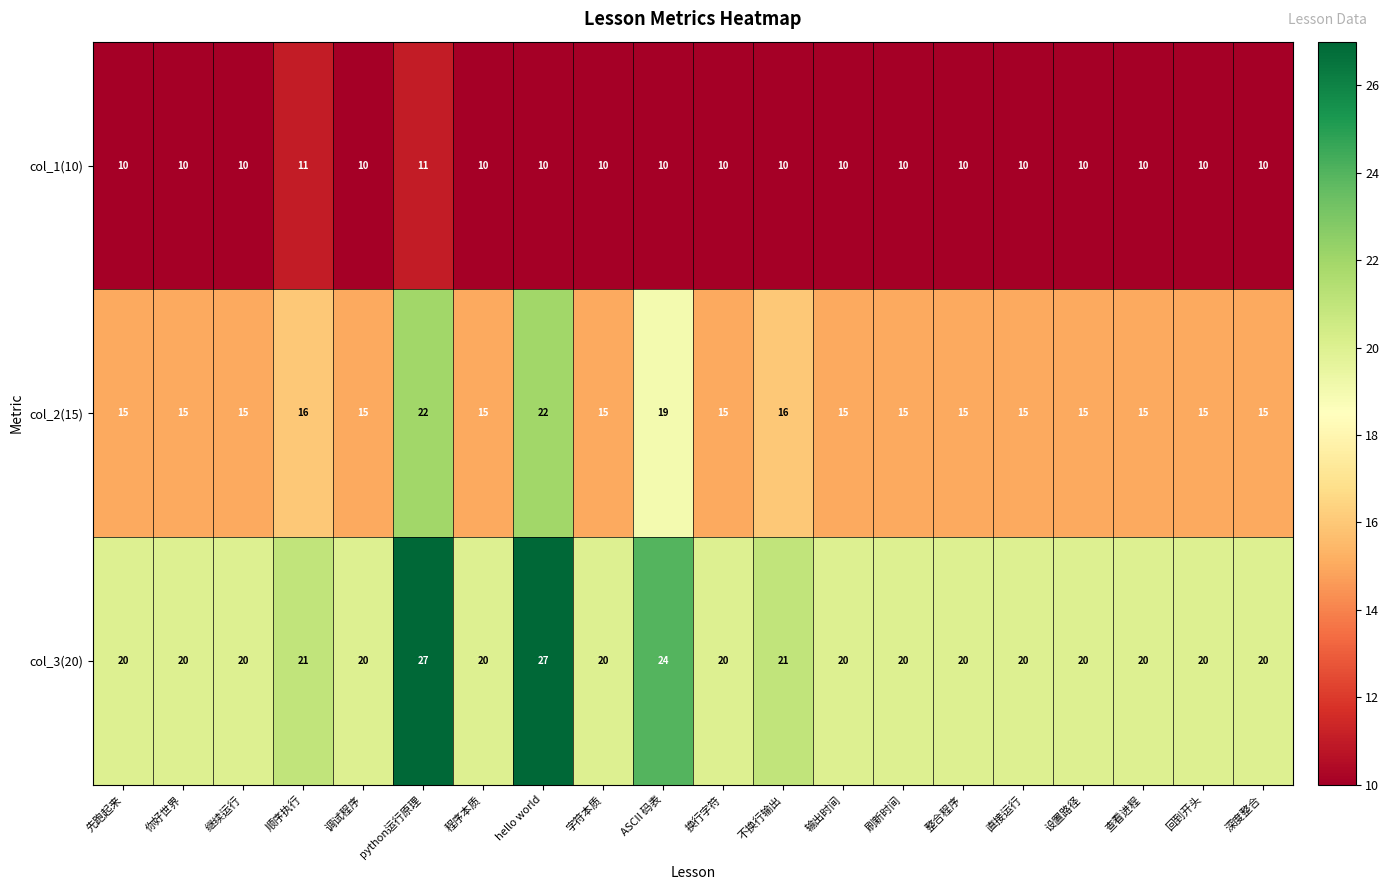

Is it true that col_2(15) equals 37 at hello world?

False